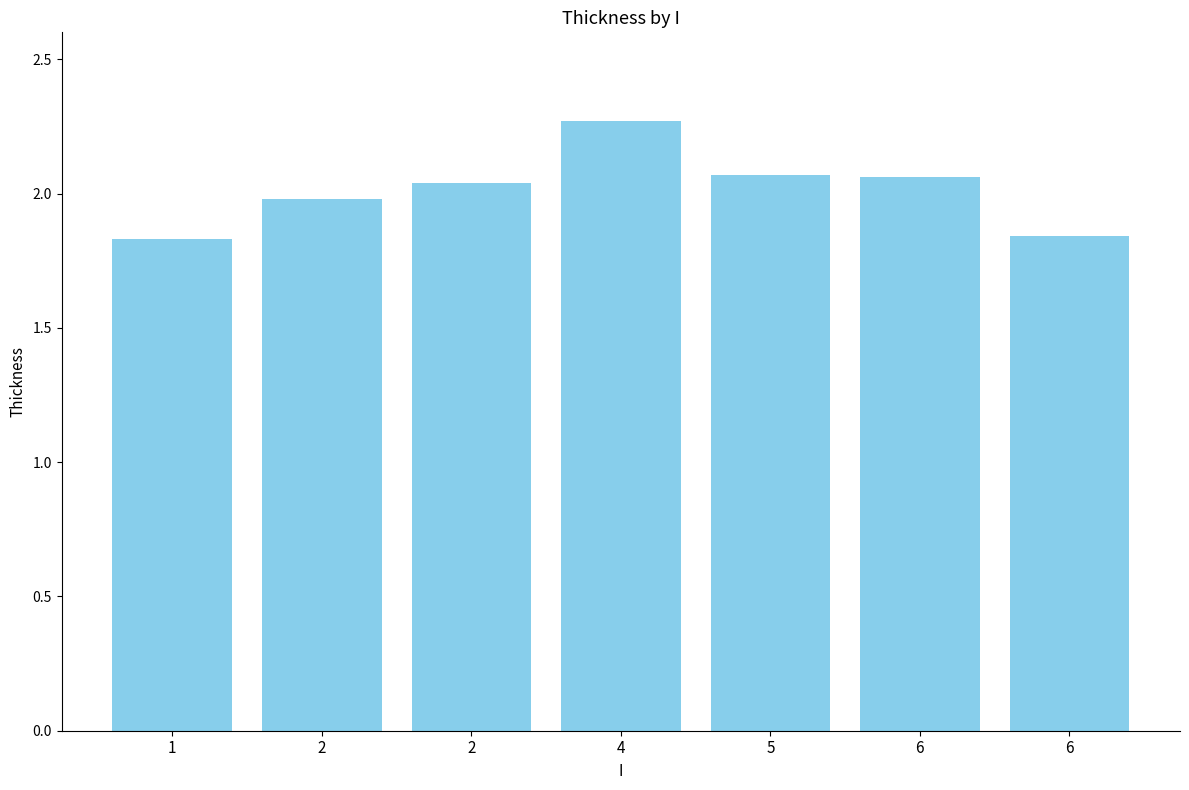

What is the minimum value shown in the chart?

1.8